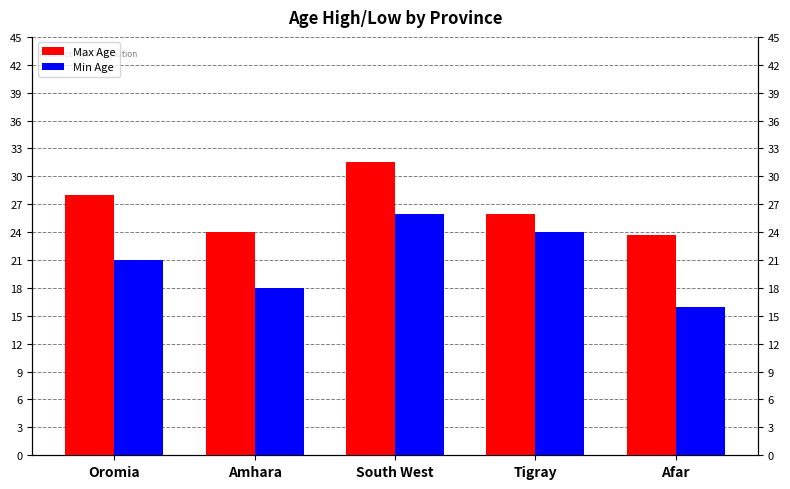

How many data points does each series have?

5